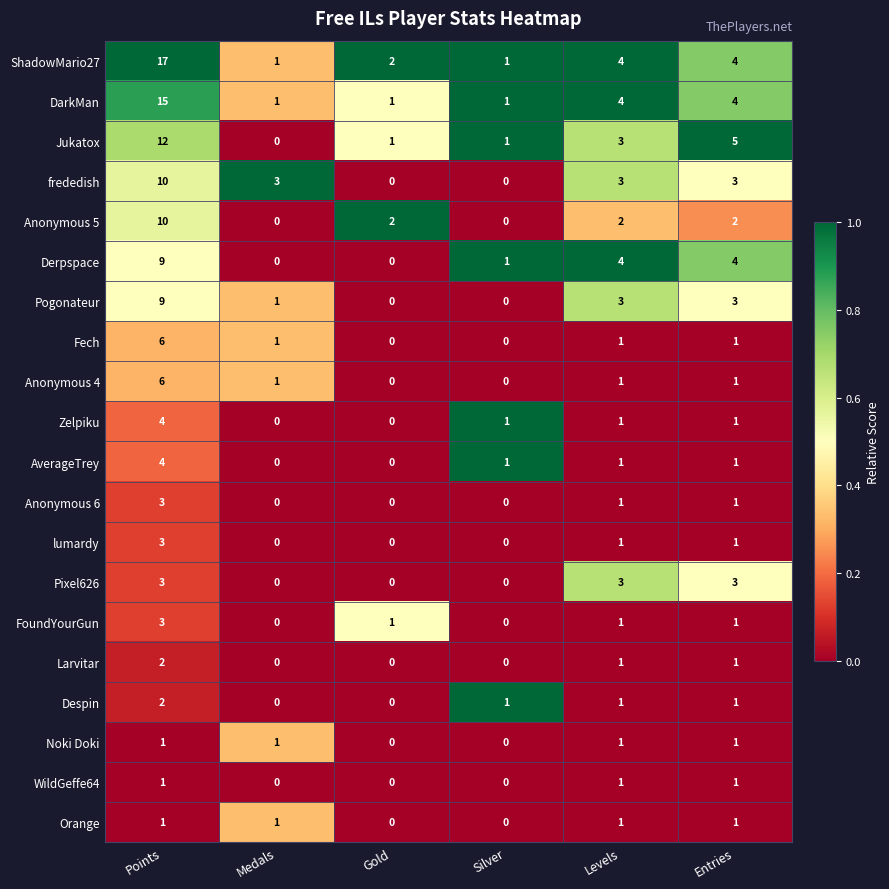

Between Medals and Entries, which series saw the biggest shift?

Jukatox